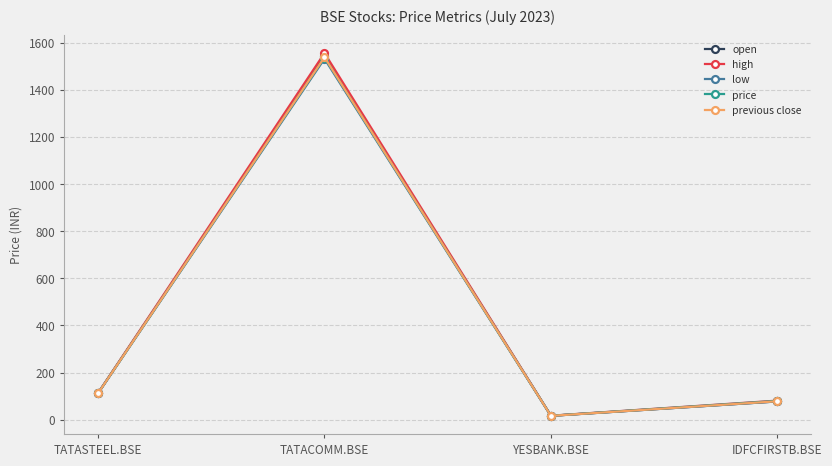

The high series shows 113.6 at TATASTEEL.BSE. True or false?

True